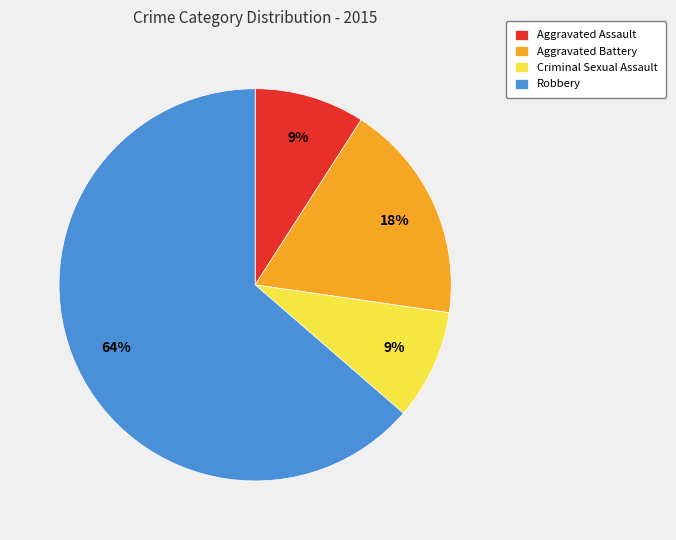

Is the sum of Aggravated Assault and Criminal Sexual Assault greater than half?

No